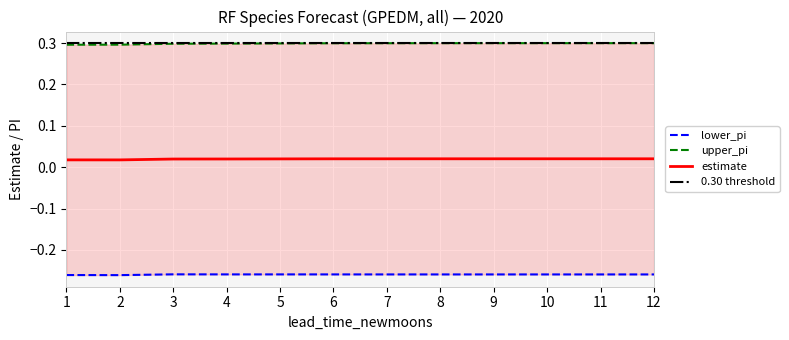

Is the value of lower_pi at 6 greater than the value of estimate at 11?

No